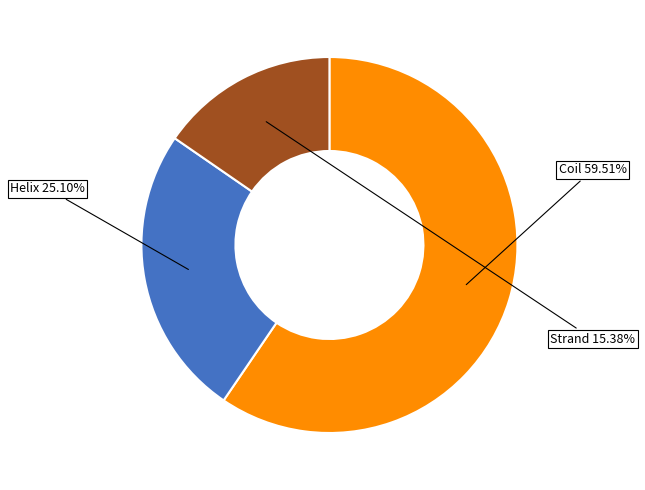

Count the number of slices in the pie.

3